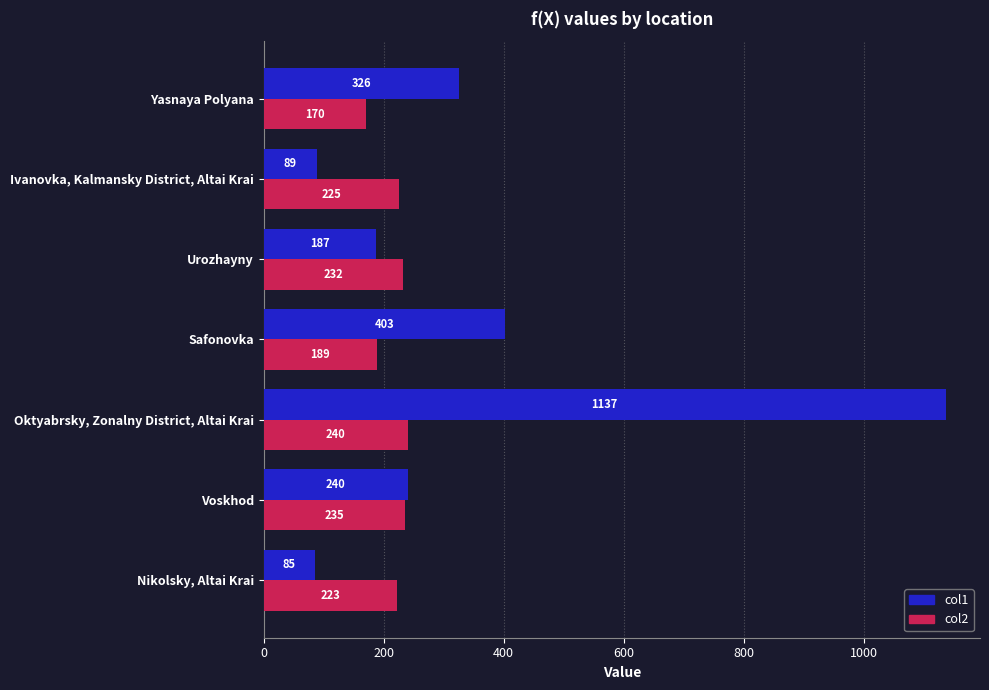

At which label is col1 closest to 611?

Safonovka